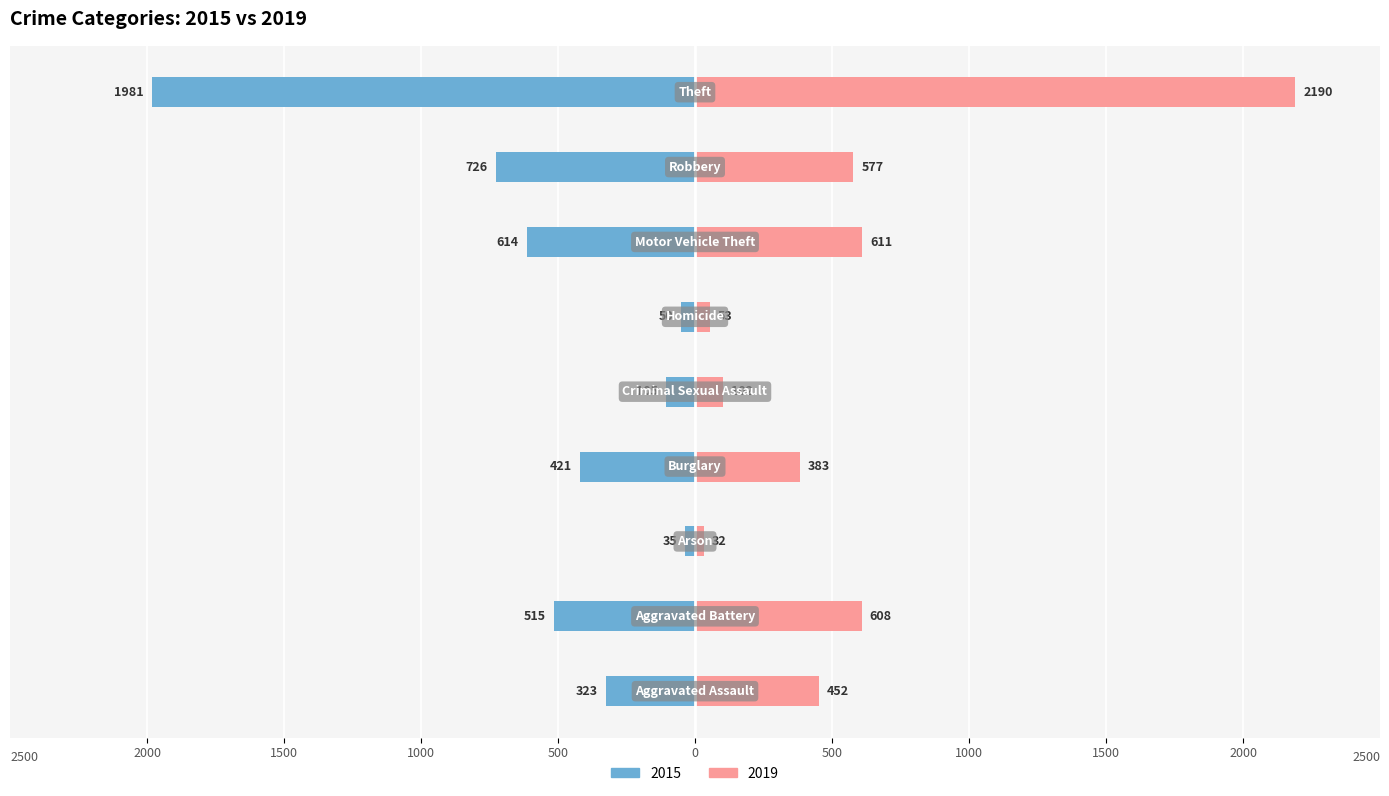

What is the greatest value displayed?

2190